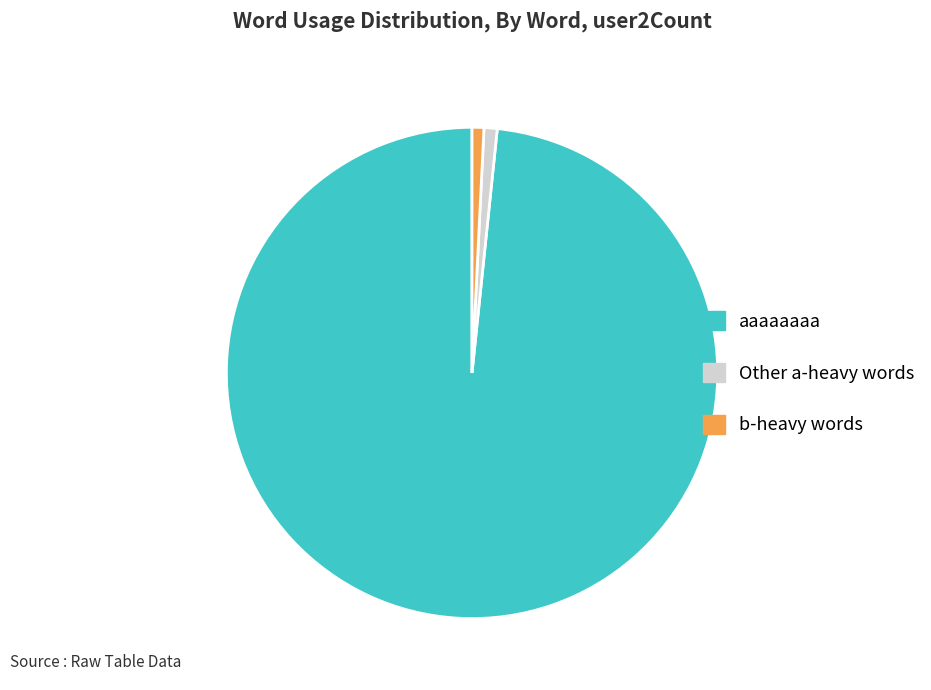

Which slice represents more than half of the pie?

aaaaaaaa